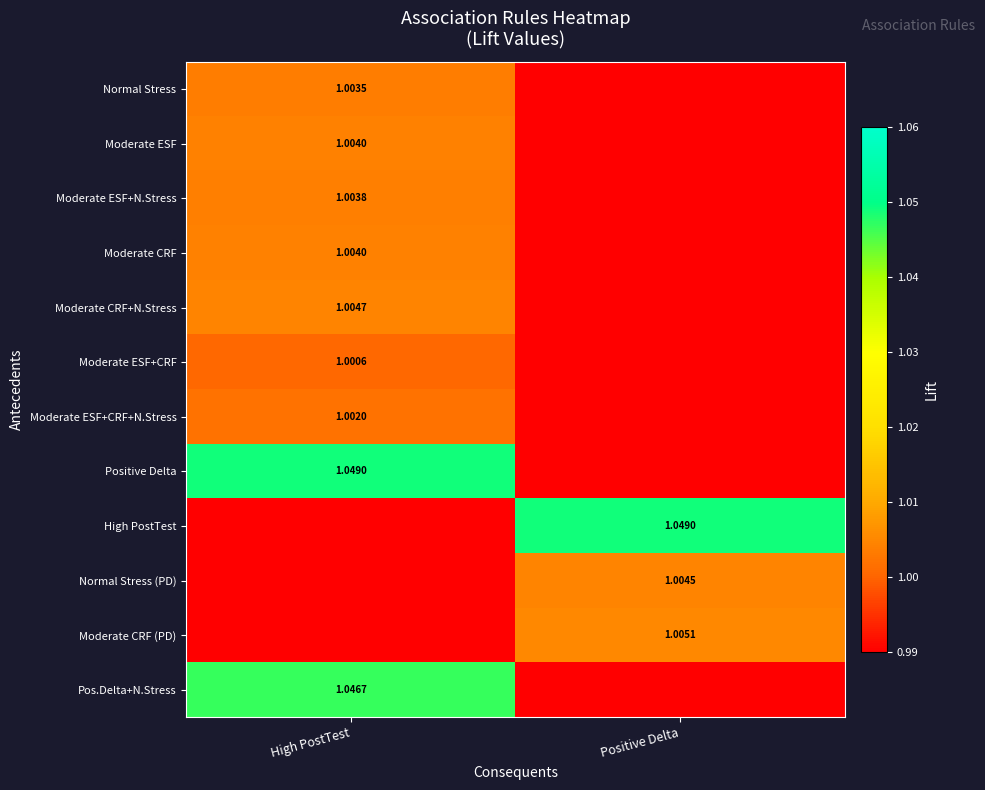

At which category is the sum across all series the highest?

High PostTest